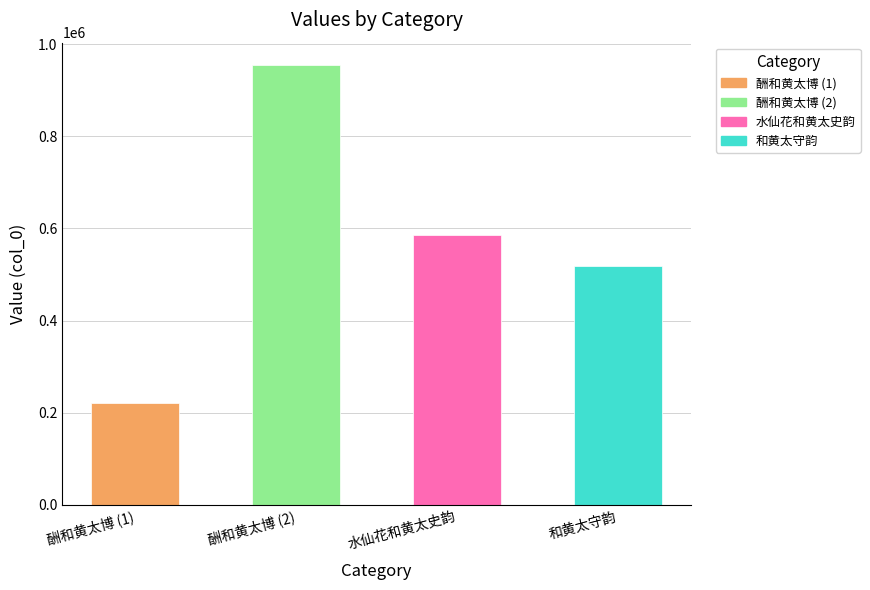

Reading left to right, what are all the values shown in this chart?

酬和黄太博=220717	酬和黄太博=955537	水仙花和黄太史韵=585007	和黄太守韵=518674